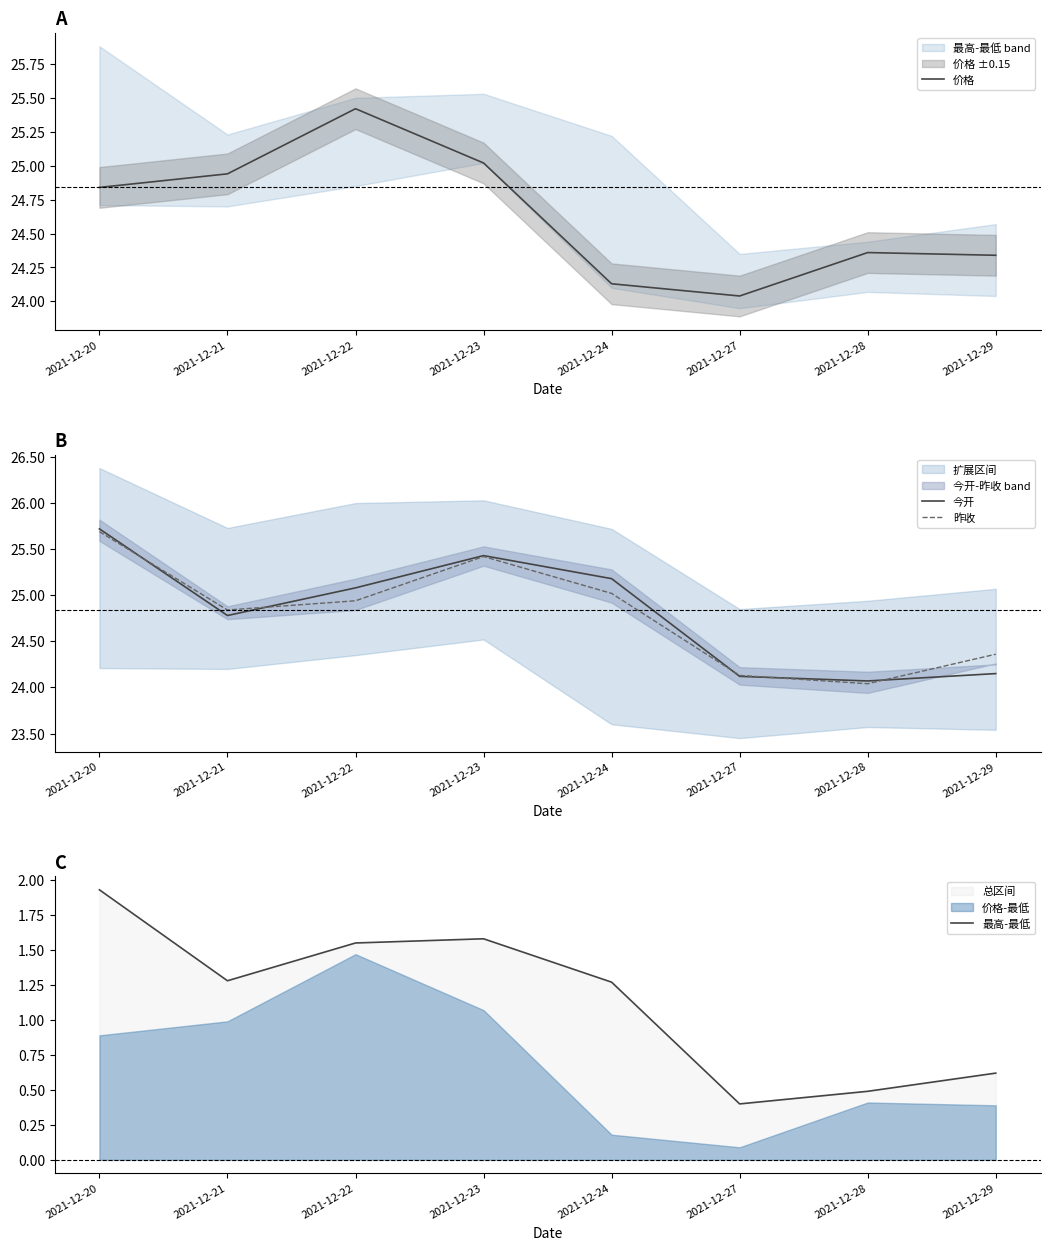

What is the difference between the maximum and minimum values in the 昨收 series?

1.7